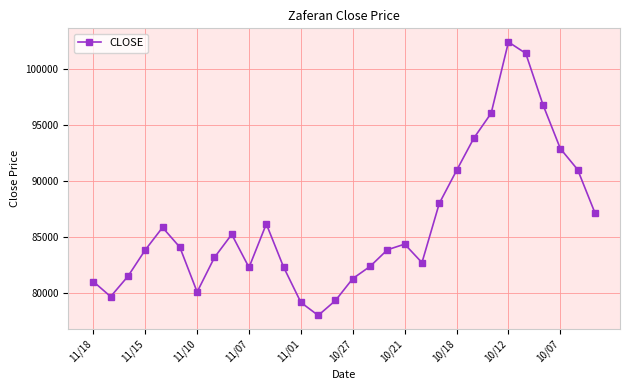

What is the value of the 25th point from the left?

102395